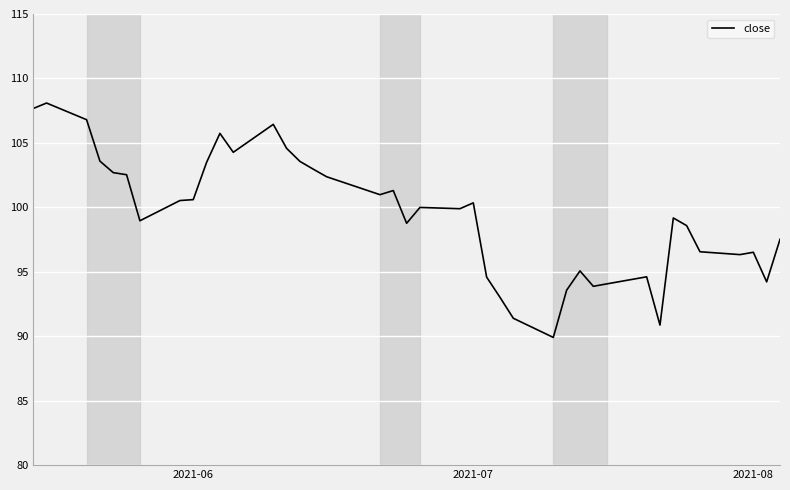

What is the maximum value shown in the chart?

108.1